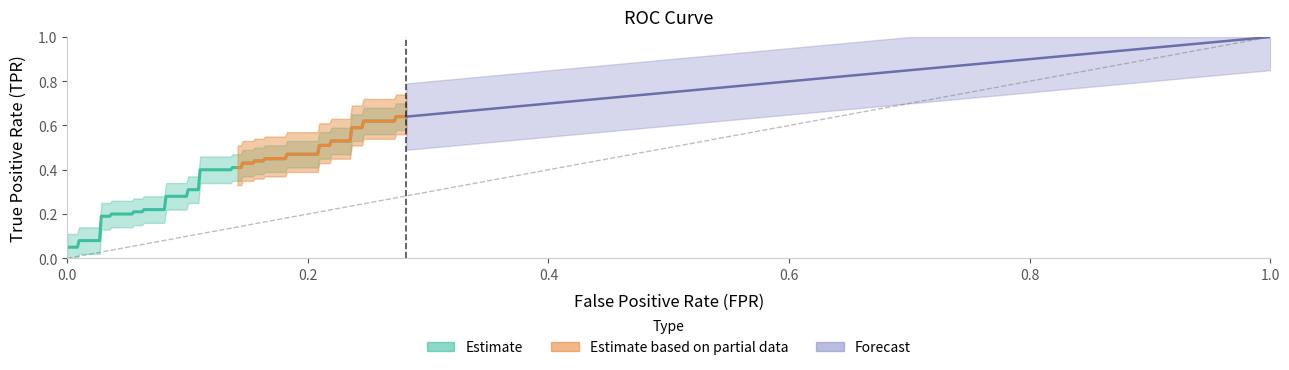

Between 35 and 15, which is larger?

35